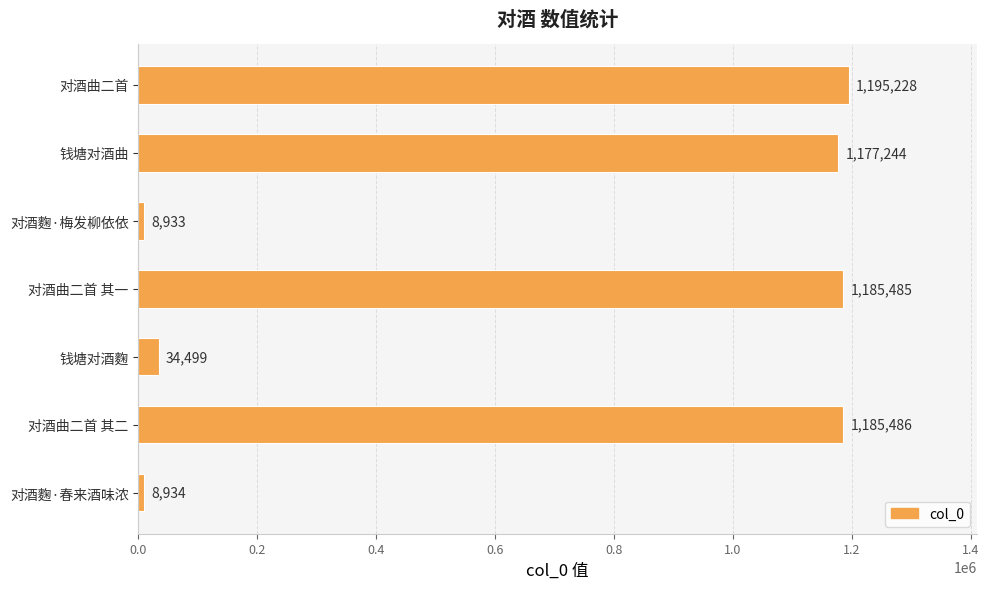

What is the difference between the maximum and second lowest values?

1186294